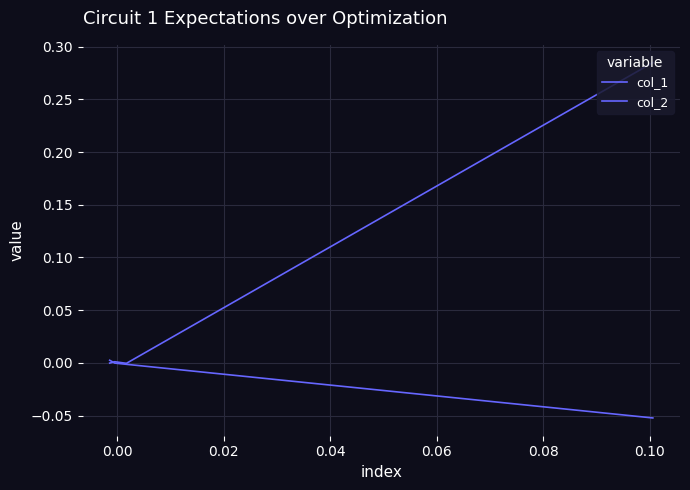

How many values in col_1 are below zero?

2